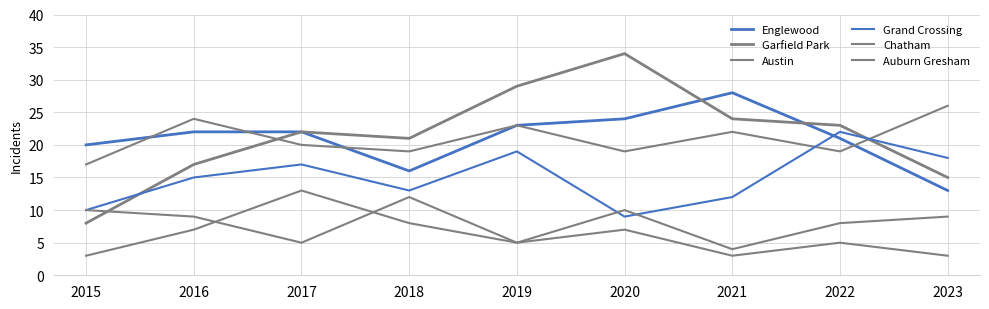

True or false: Grand Crossing has more than 2 interior local peaks.

True